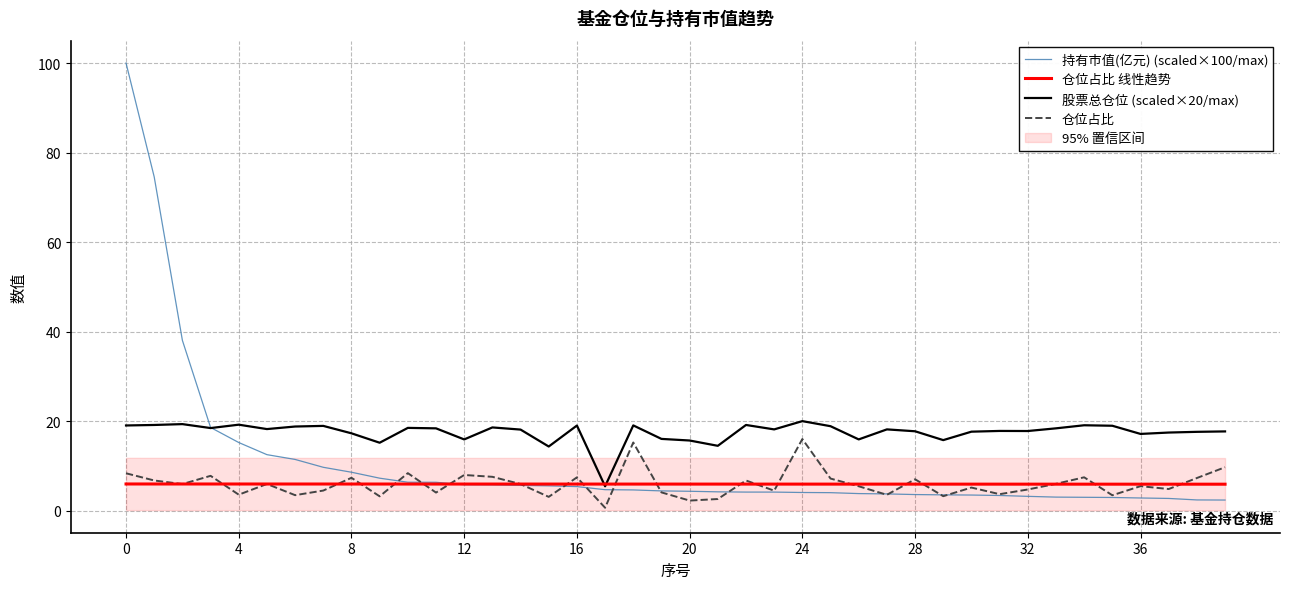

Reading left to right, list all the values displayed in this chart.

持有市值(亿元) (scaled×100/max): 100.0	74.6	38.0	18.6	15.2	12.5	11.4	9.7	8.6	7.3	6.4	6.3	5.8	5.8	5.6	5.5	5.4	4.7	4.6	4.4	4.3	4.2	4.1	4.1	4.1	4.0	3.8	3.7	3.6	3.5	3.5	3.4	3.2	3.0	3.0	2.9	2.8	2.7	2.4	2.4
仓位占比 线性趋势: 6.0	6.0	6.0	6.0	6.0	6.0	6.0	6.0	5.9	5.9	5.9	5.9	5.9	5.9	5.9	5.9	5.9	5.9	5.9	5.9	5.9	5.9	5.9	5.9	5.9	5.9	5.9	5.9	5.9	5.9	5.9	5.9	5.9	5.9	5.9	5.9	5.9	5.9	5.9	5.9
股票总仓位 (scaled×20/max): 19.0	19.1	19.3	18.5	19.2	18.2	18.8	18.9	17.3	15.2	18.5	18.4	15.9	18.6	18.1	14.3	19.0	5.4	19.0	16.0	15.7	14.5	19.1	18.2	20.0	18.9	15.9	18.2	17.7	15.8	17.6	17.8	17.8	18.4	19.1	19.0	17.1	17.4	17.6	17.7
仓位占比: 8.3	6.7	5.9	7.8	3.6	6.0	3.5	4.5	7.3	3.2	8.4	4.0	8.0	7.6	5.9	3.1	7.4	0.7	15.2	4.1	2.2	2.6	6.7	4.5	16.0	7.2	5.5	3.5	7.0	3.2	5.2	3.7	4.7	6.0	7.5	3.4	5.5	4.8	7.3	9.7